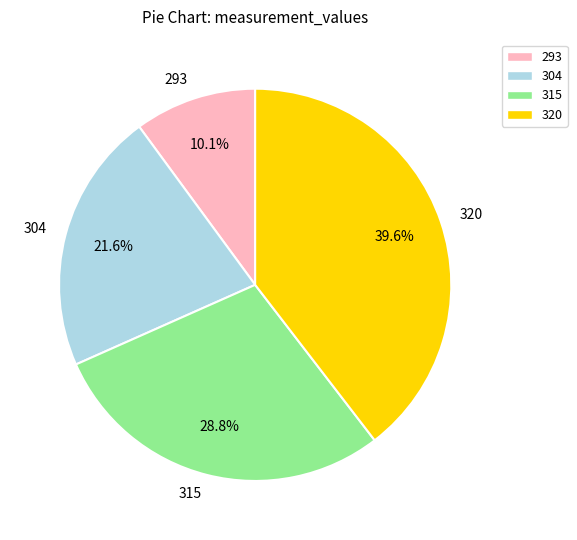

To the nearest percent, what portion does 304 represent?

22%